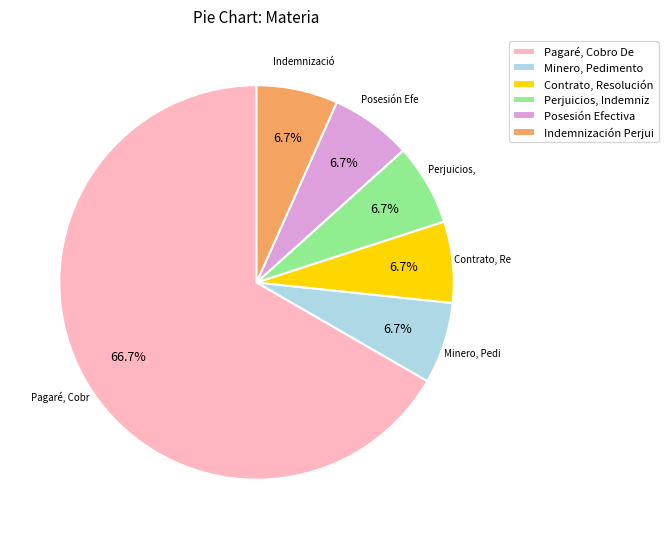

What is the largest slice in the pie chart?

Pagaré, Cobro De